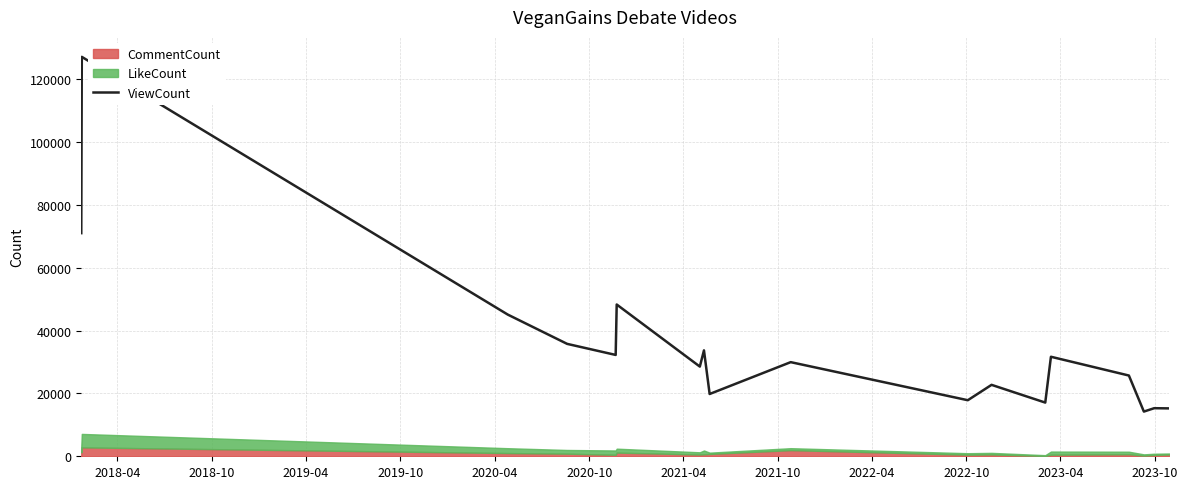

At which label does the data first exceed 29959?

2018-04